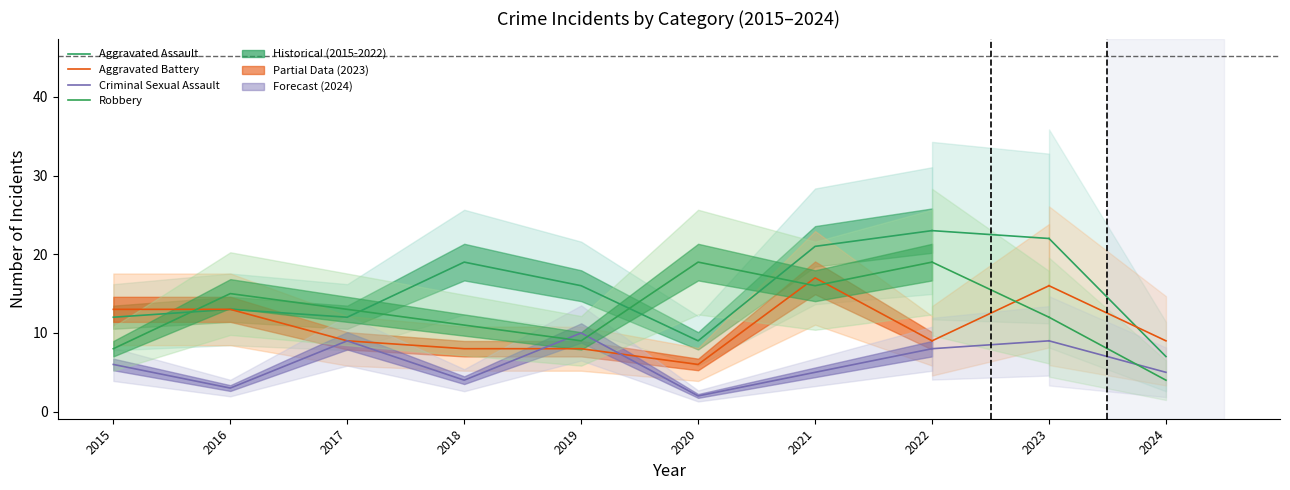

What are all the series names shown in the legend?

Aggravated Assault, Aggravated Battery, Criminal Sexual Assault, Robbery